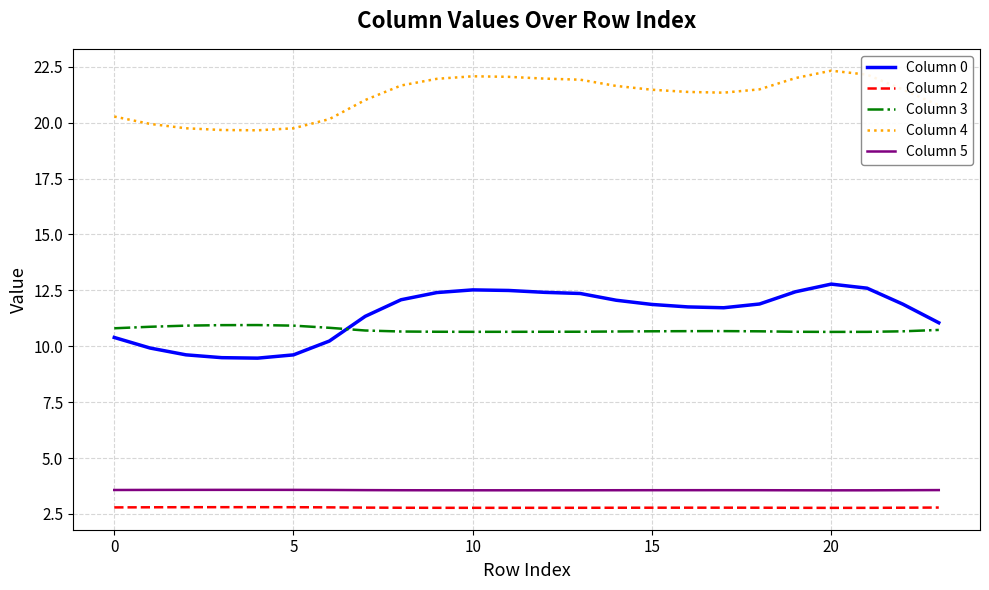

What are all the series names shown in the legend?

Column 0, Column 2, Column 3, Column 4, Column 5